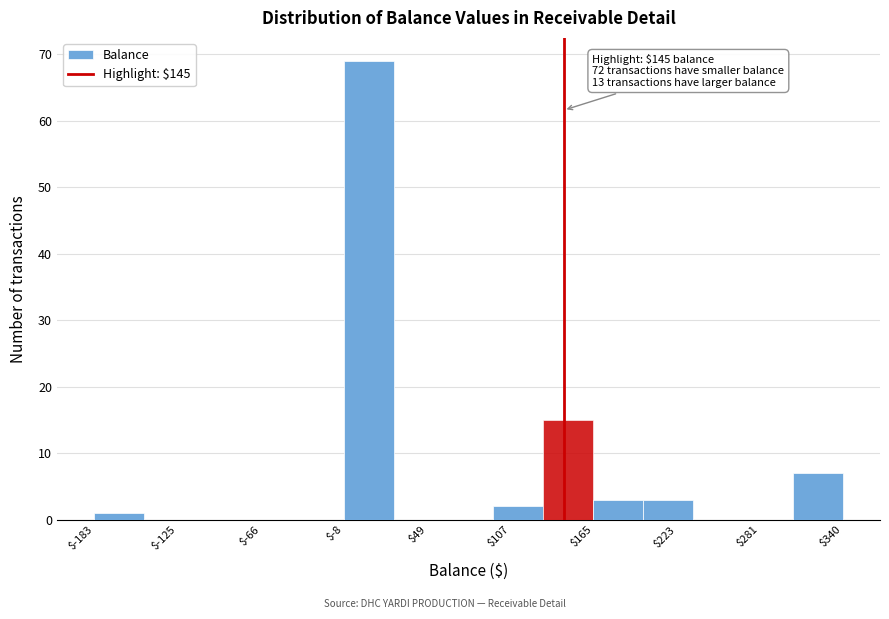

Around what value on the x-axis is the tallest bar? Give the approximate position of its centre, as read against the axis.

10